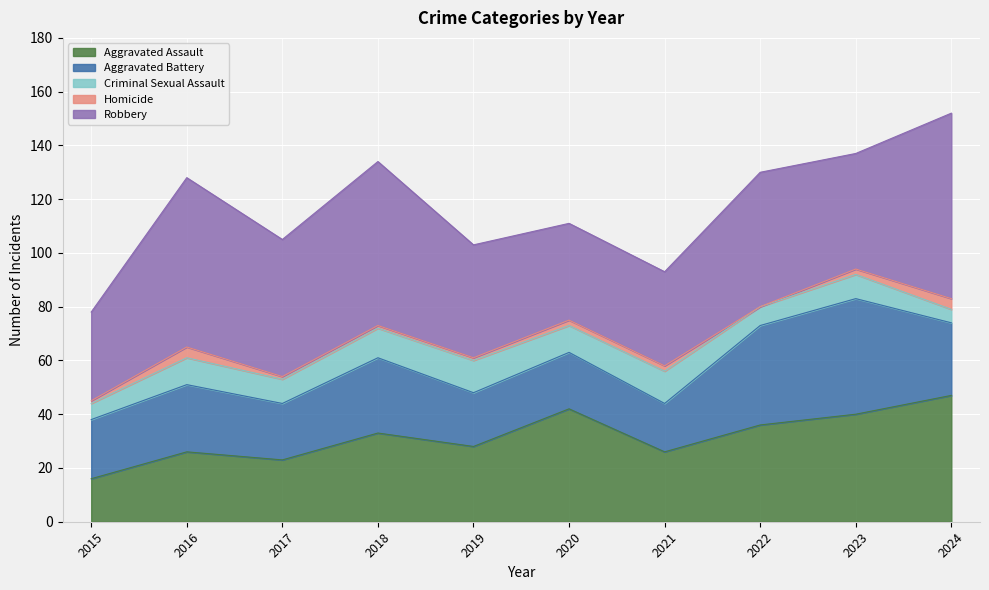

Where does the Aggravated Battery series first go above 25?

2018